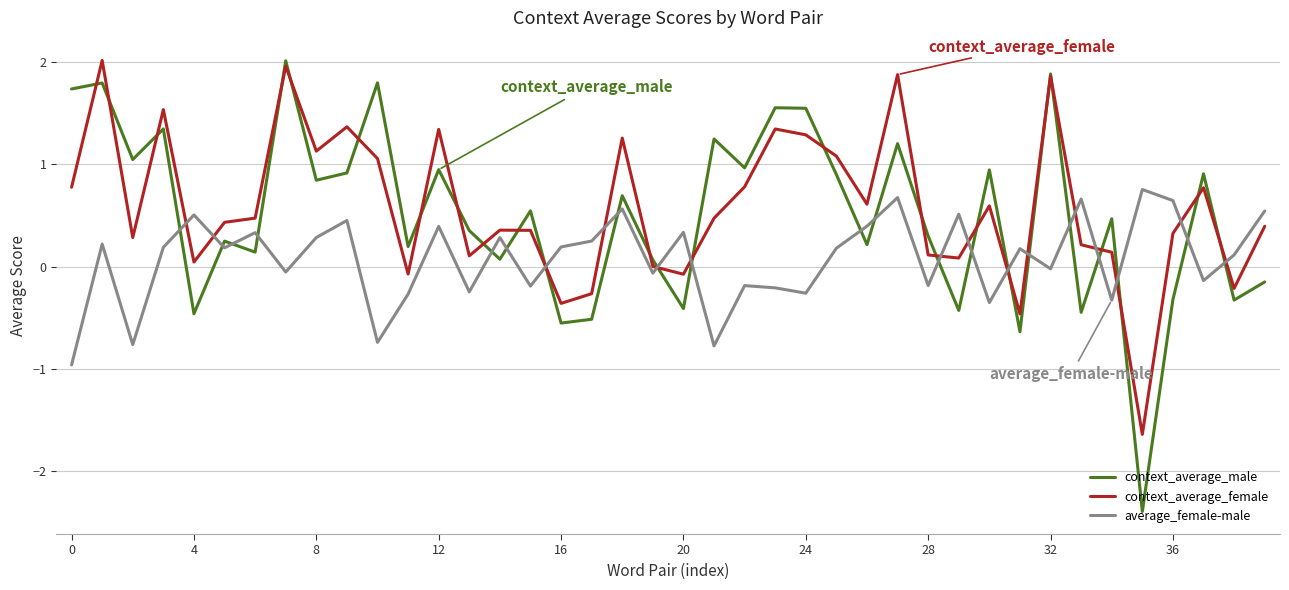

True or false: average_female-male has more than 2 interior local peaks.

True